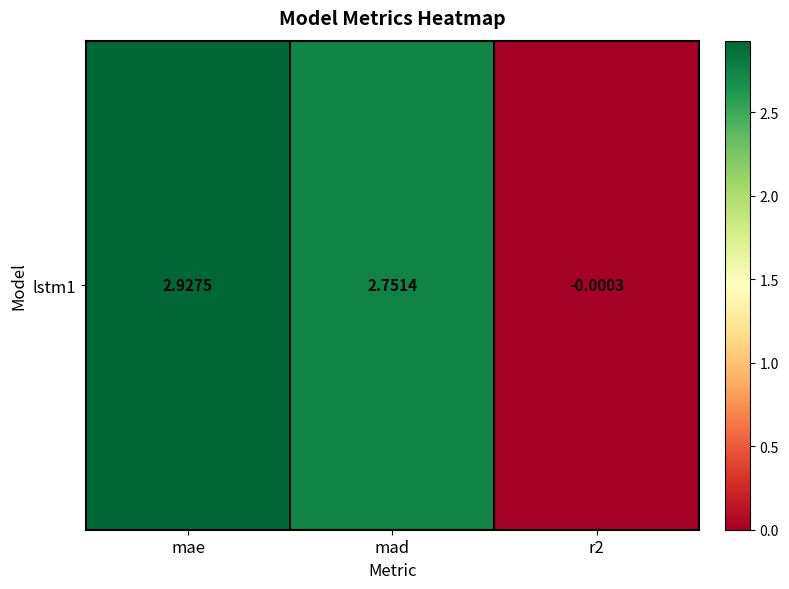

How many values exceed 2?

2